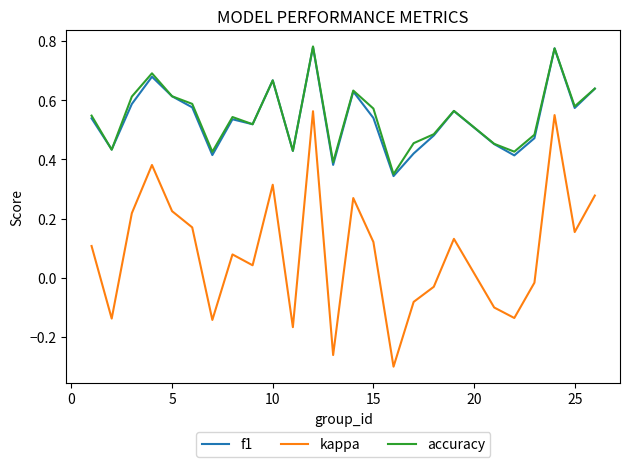

True or false: f1 and kappa cross at least once.

False